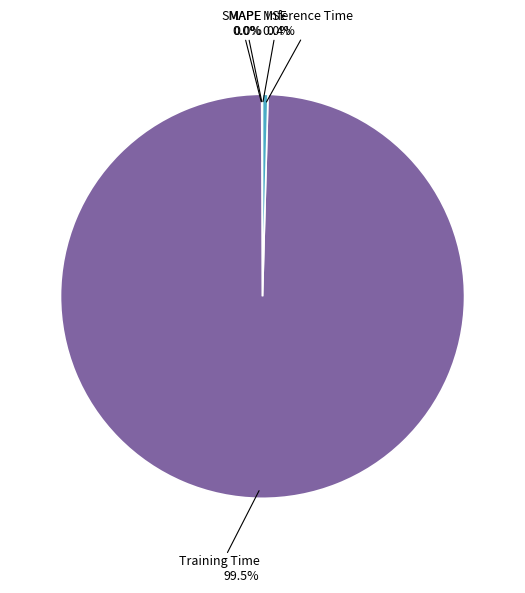

Is there any slice that represents more than half of the pie?

Yes